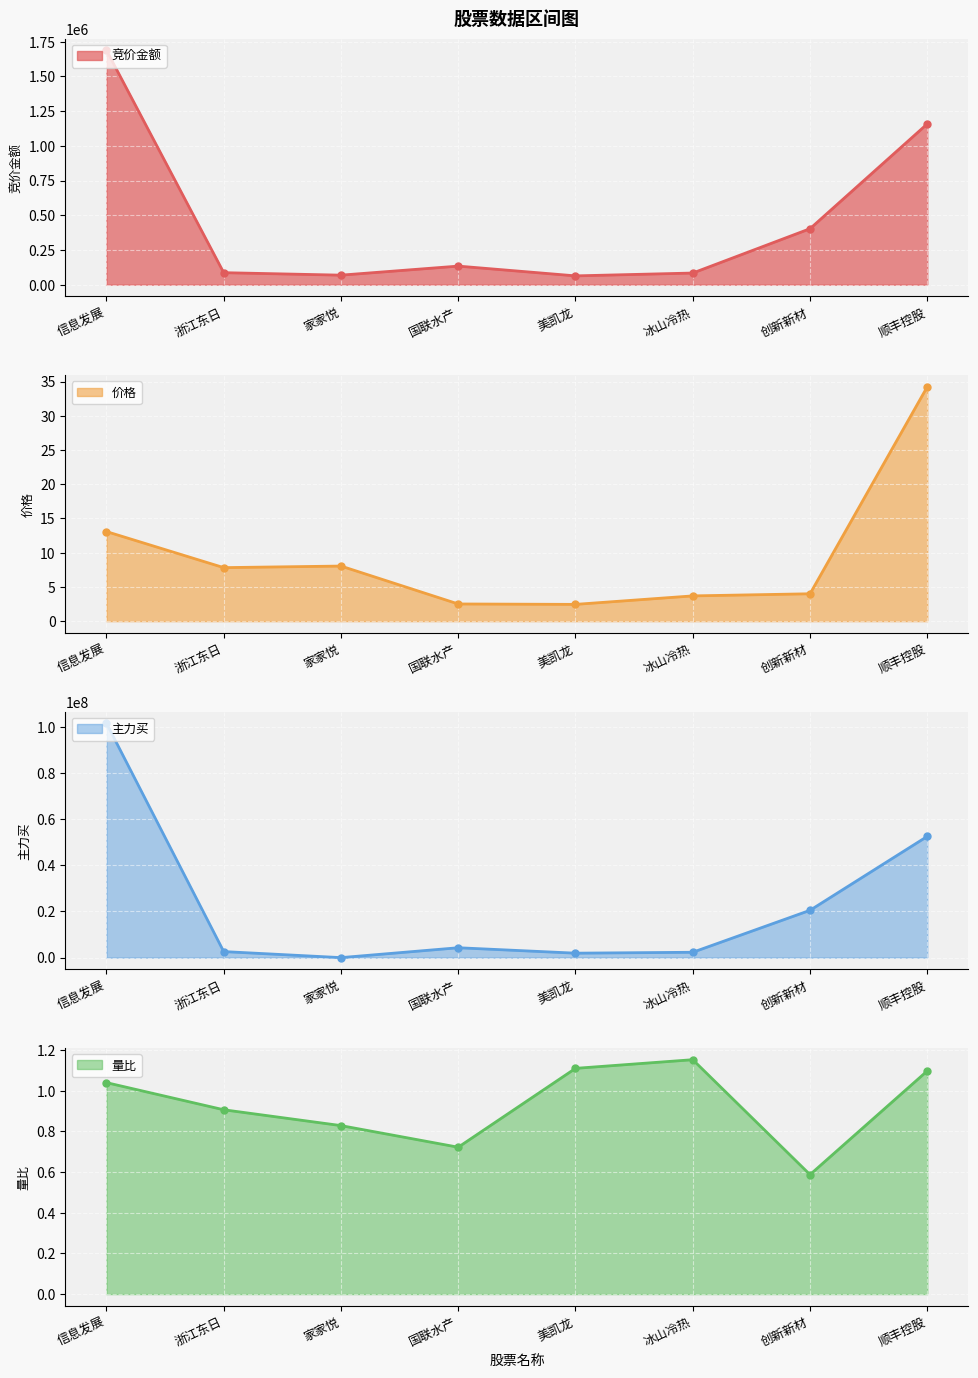

True or false: 主力买 has a value of 52521066.0 at 顺丰控股.

True